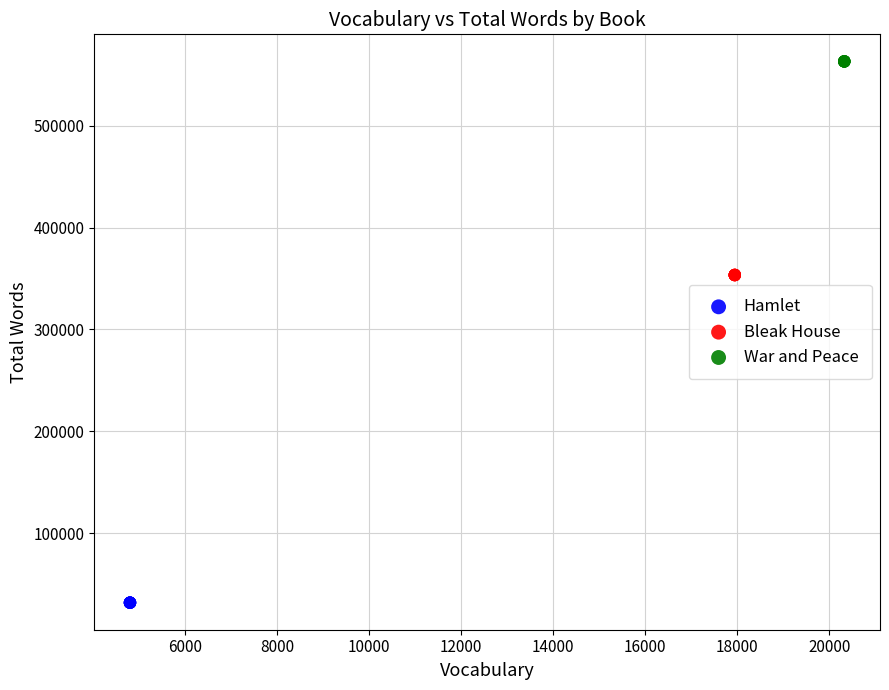

Which series contains the lowest Y value?

Hamlet